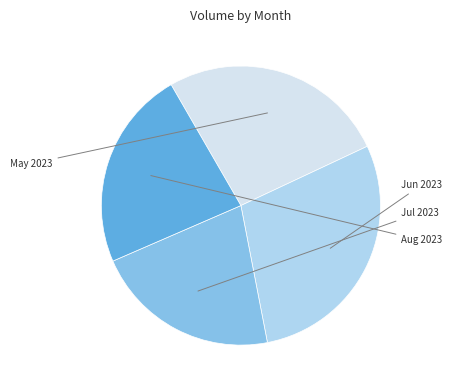

Is there any slice that represents more than half of the pie?

No